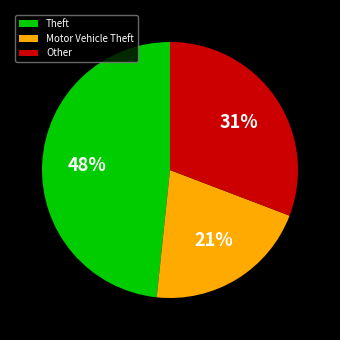

To the nearest percent, what portion does Motor Vehicle Theft represent?

21%